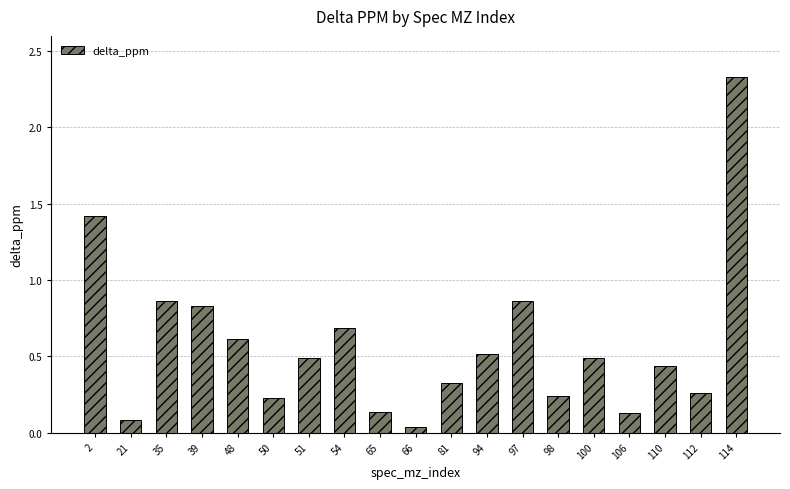

What is the change in value from 65 to 112?

+0.1